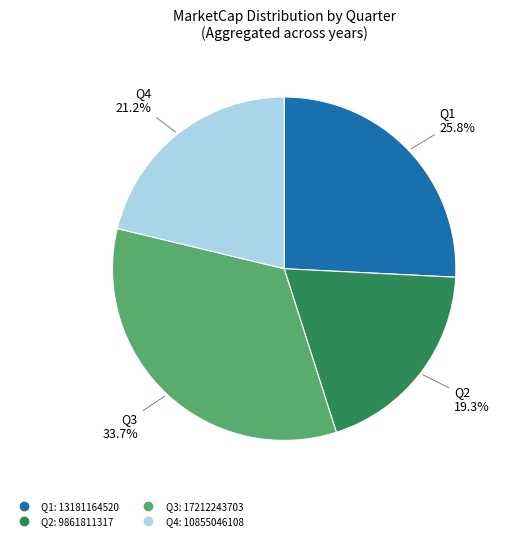

Is there a majority slice in this chart?

No